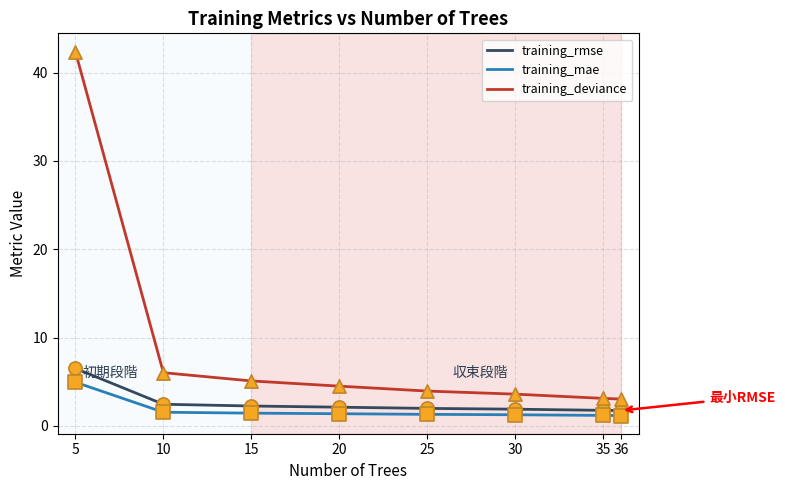

What is the total value across all series at 30?

6.8